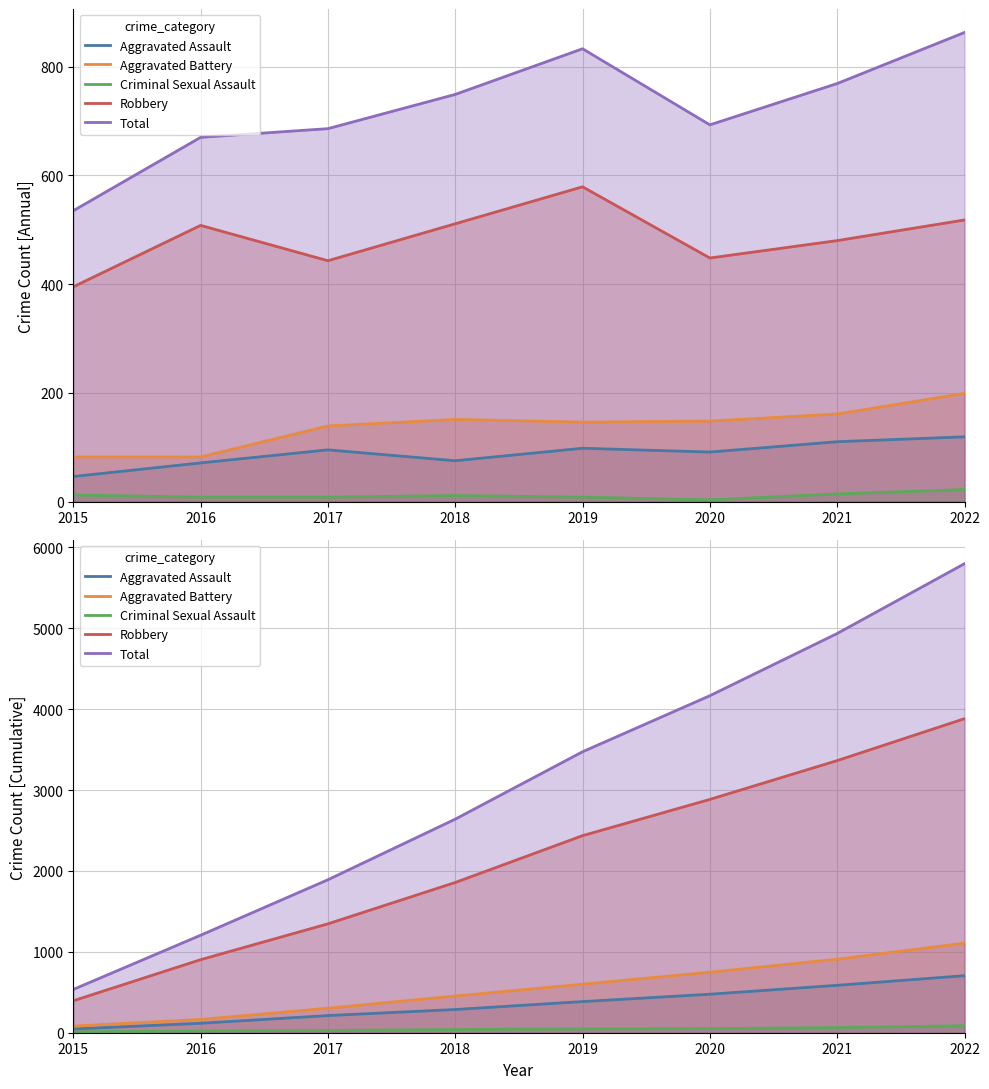

True or false: Aggravated Assault has more than 2 interior local peaks.

False